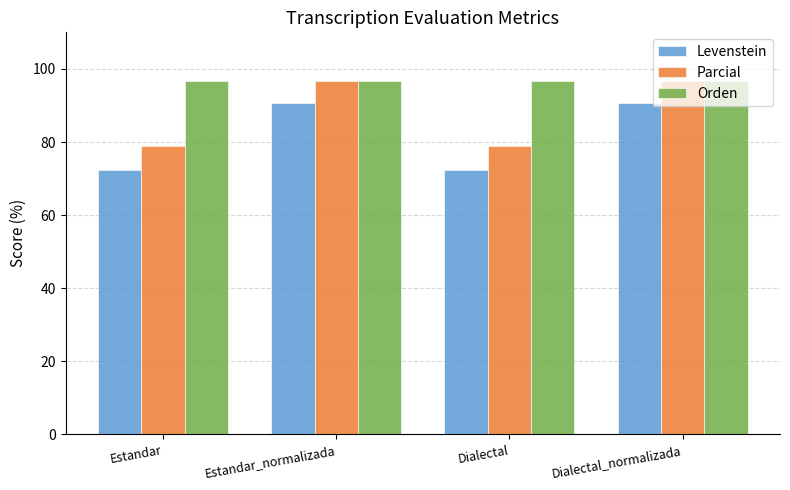

What are all the series names shown in the legend?

Levenstein, Parcial, Orden